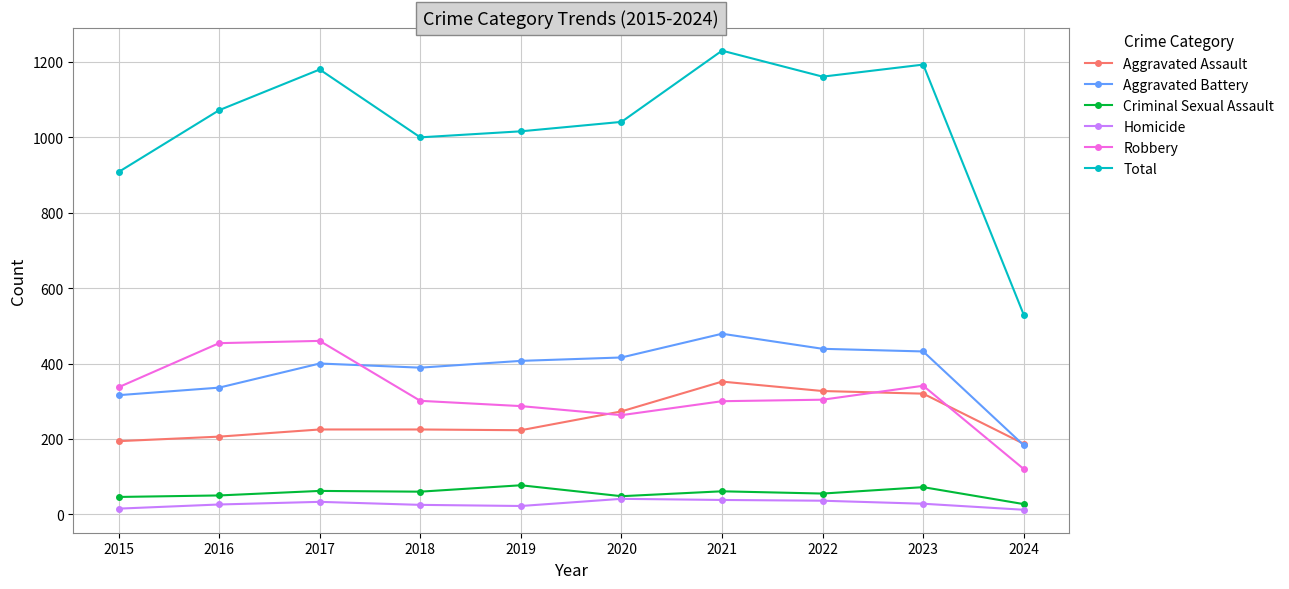

What is the sum of all Criminal Sexual Assault values?

558